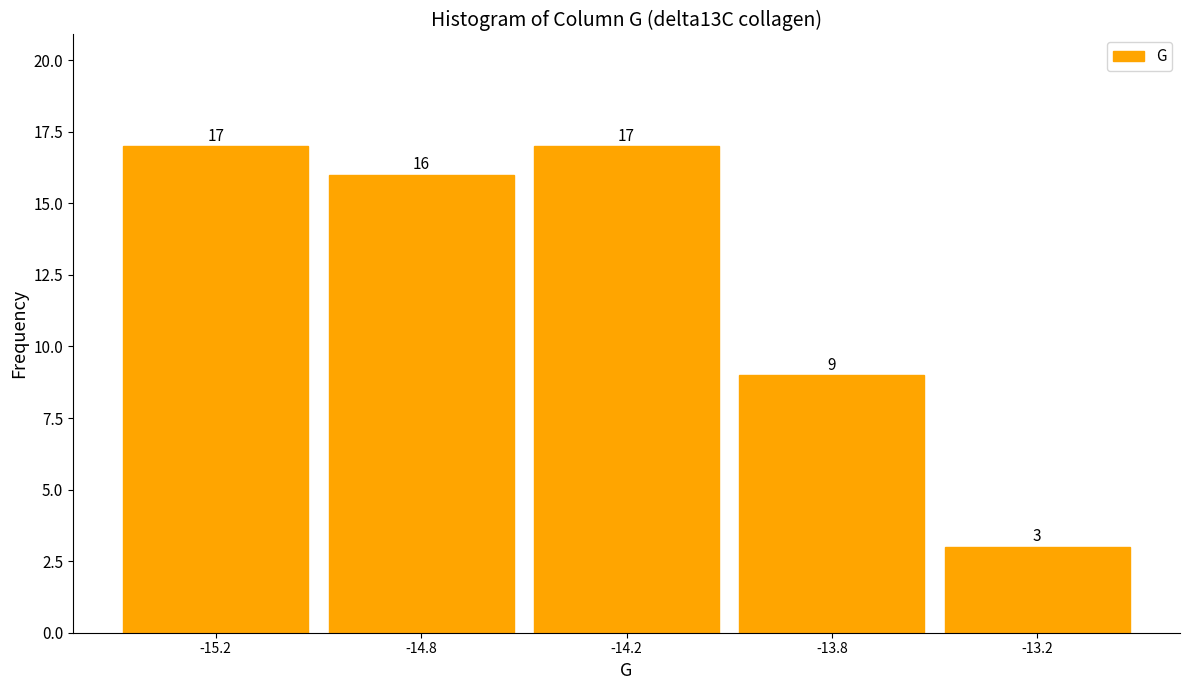

Reading left to right, what are all the values shown in this chart?

17	16	17	9	3